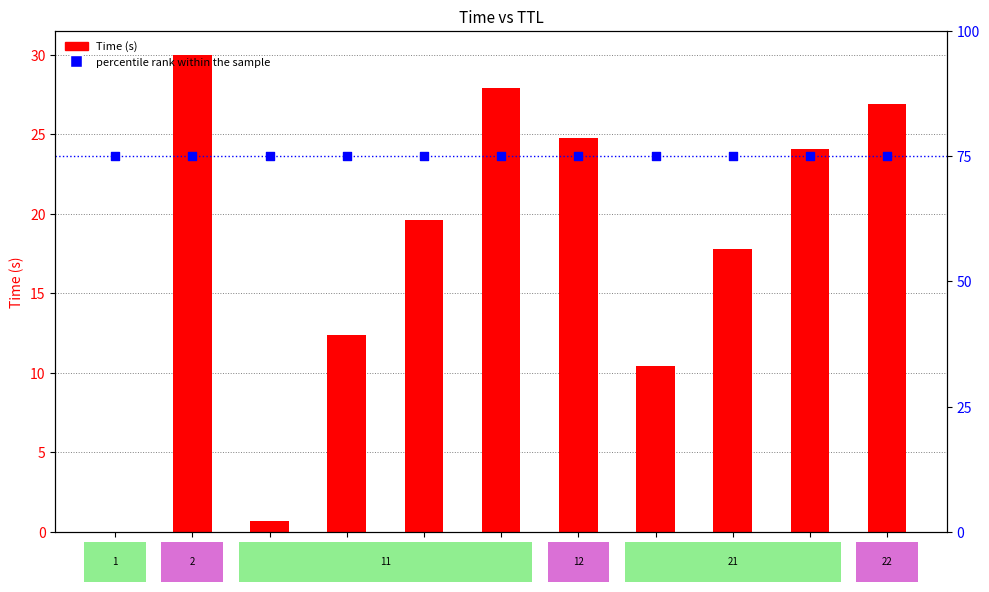

What is the total value across all series at TTL=11?

75.7